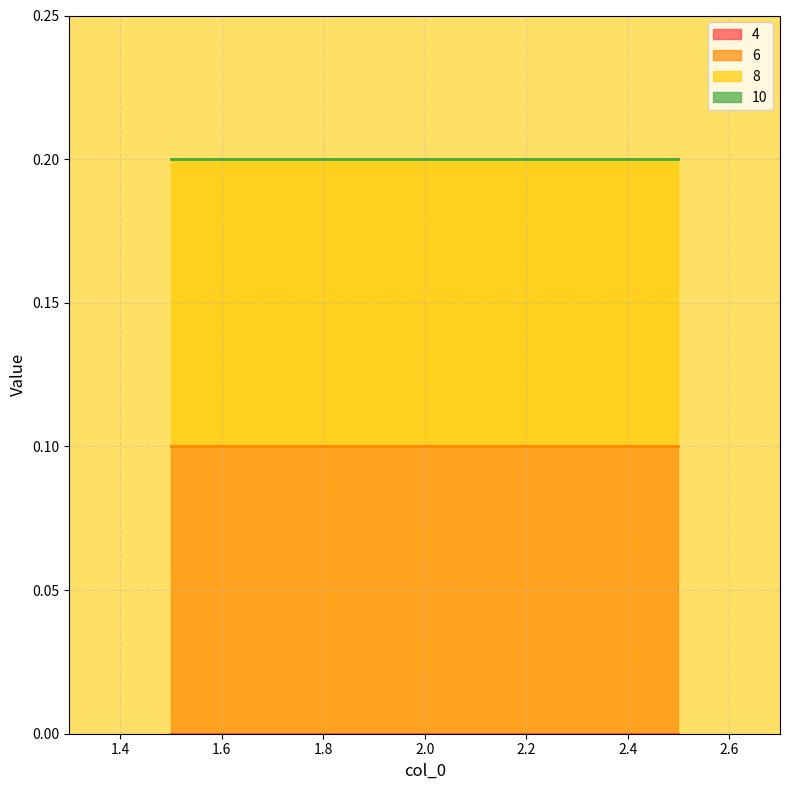

Which category has the lowest value in the 6 series?

1.5